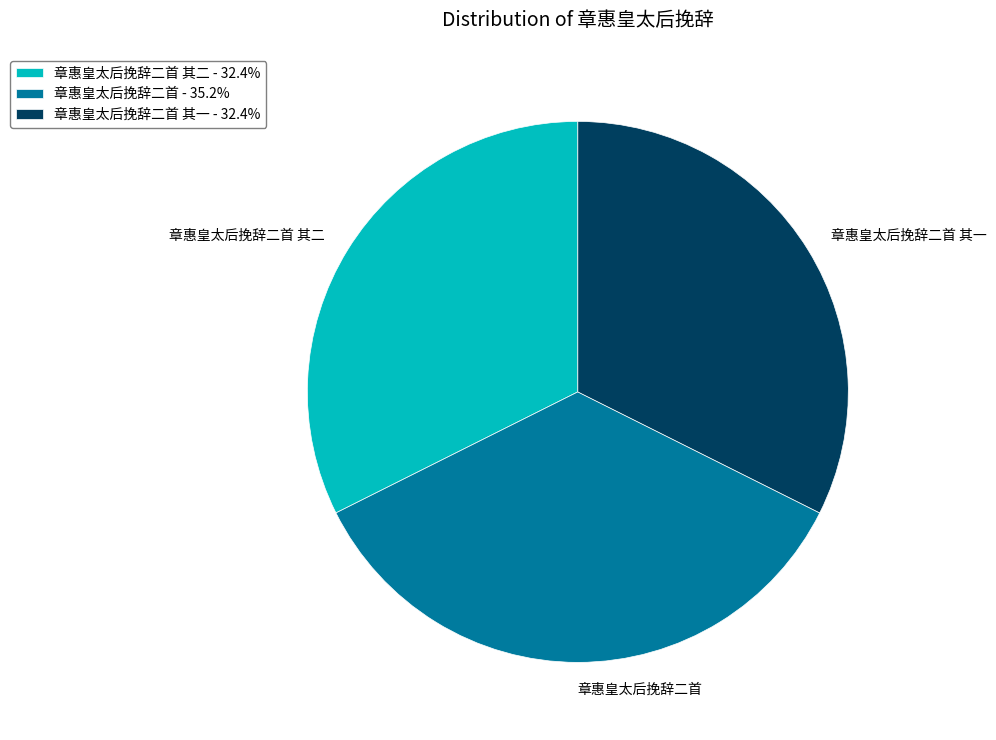

How many segments does this pie chart have?

3